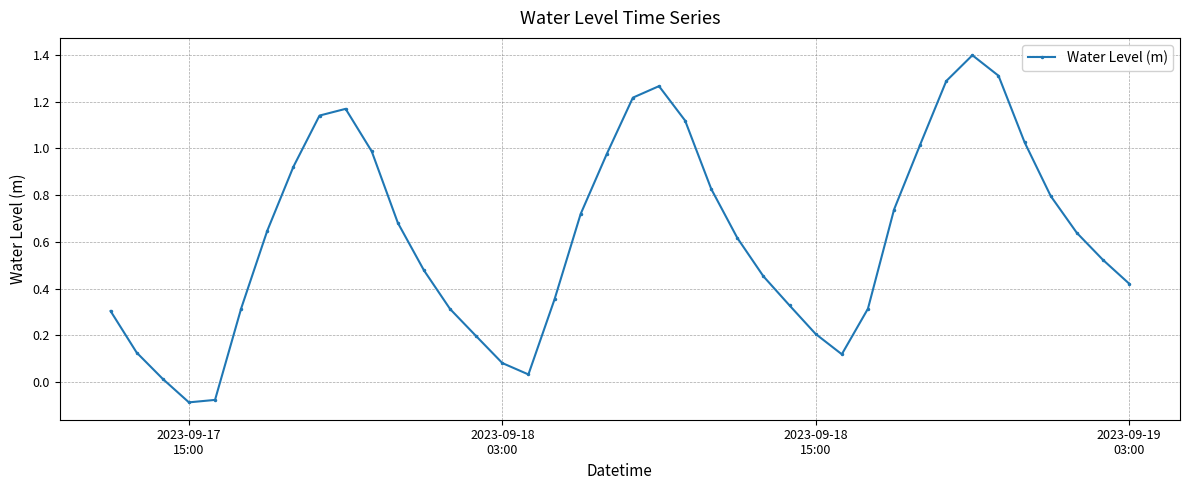

Does the chart display data point markers on the line(s)?

Yes